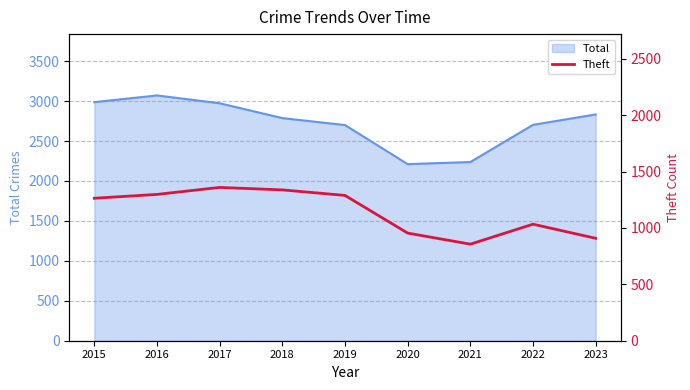

Where is Total nearest to the value 2641?

2019